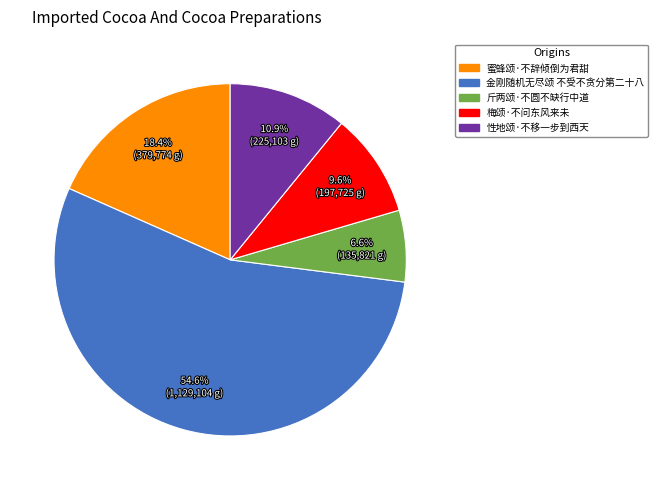

What is the ratio of the value at 蜜蜂颂·不辞倾倒为君甜 to the value at 金刚随机无尽颂 不受不贪分第二十八?

0.3